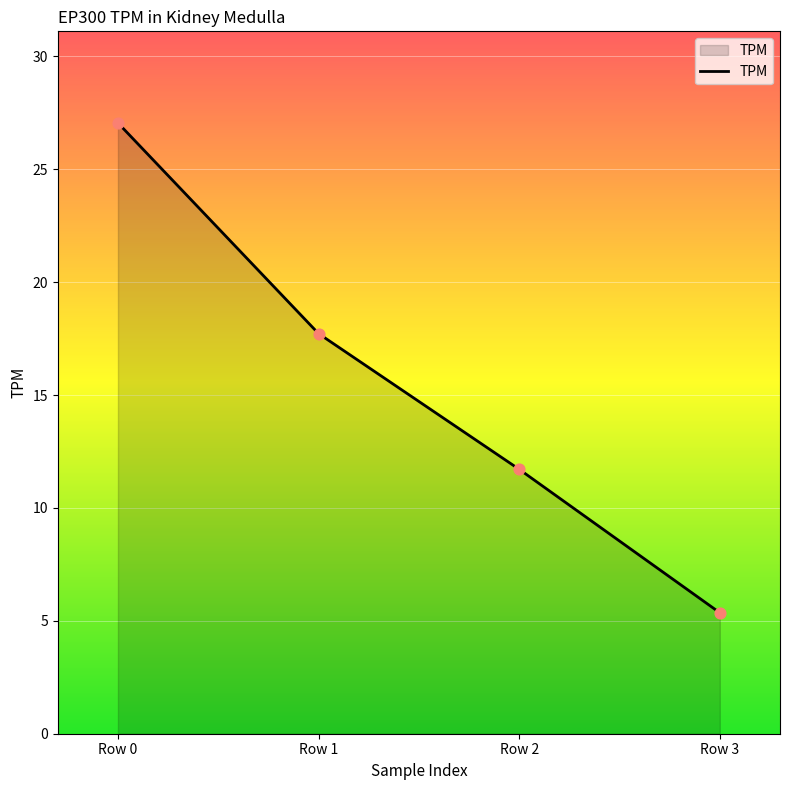

What is the change in value from Row 0 to Row 3?

-21.7